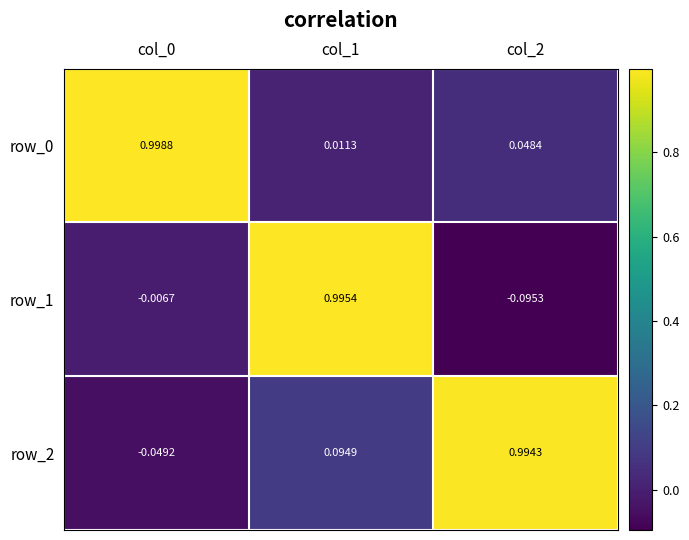

How many data points in row_1 are less than 0?

2